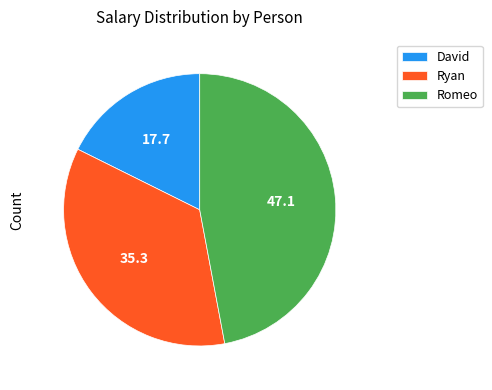

The Ryan slice represents 35% of the pie. True or false?

True